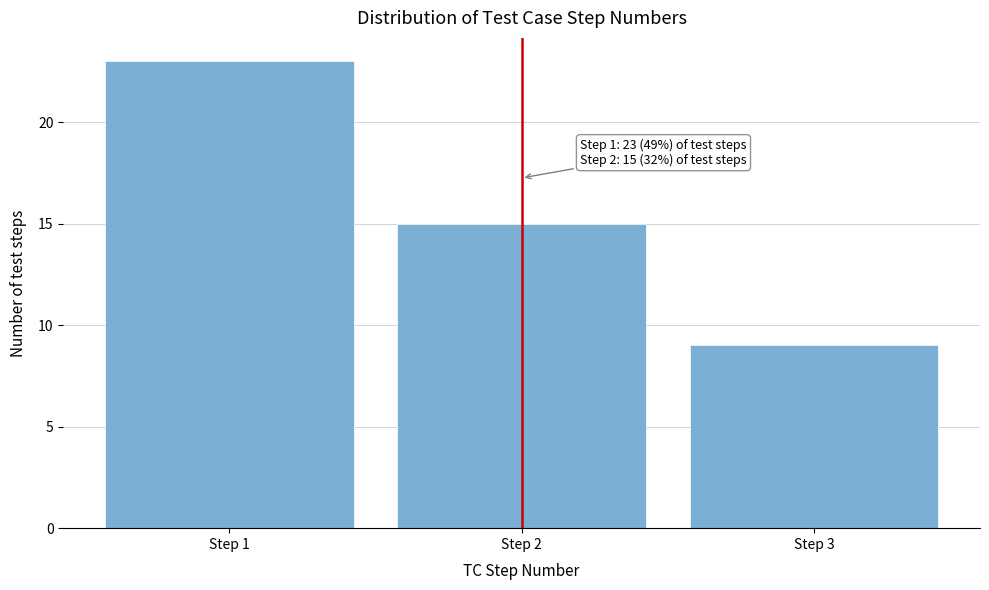

Reading left to right, what are all the values shown in this chart?

Step 1=23	Step 2=15	Step 3=9